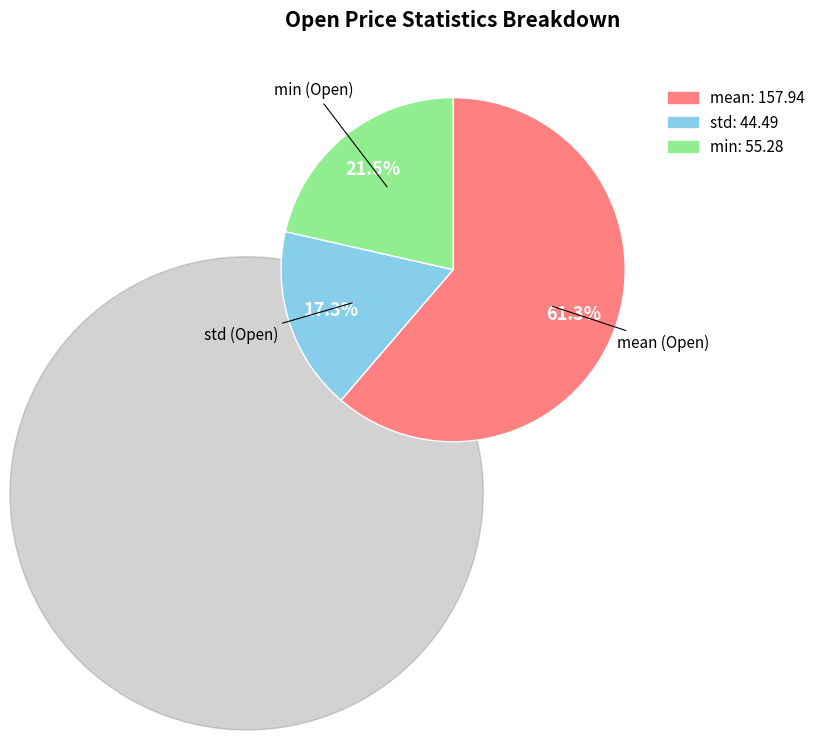

Which category has the smallest portion of the pie?

std